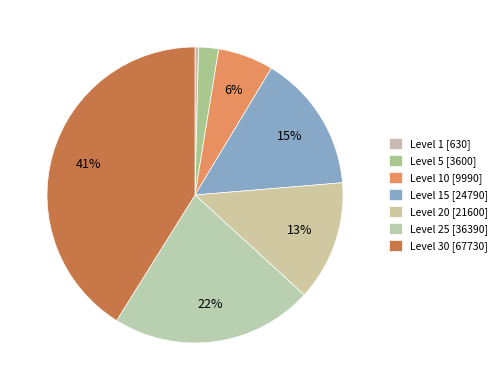

Count the number of slices in the pie.

7